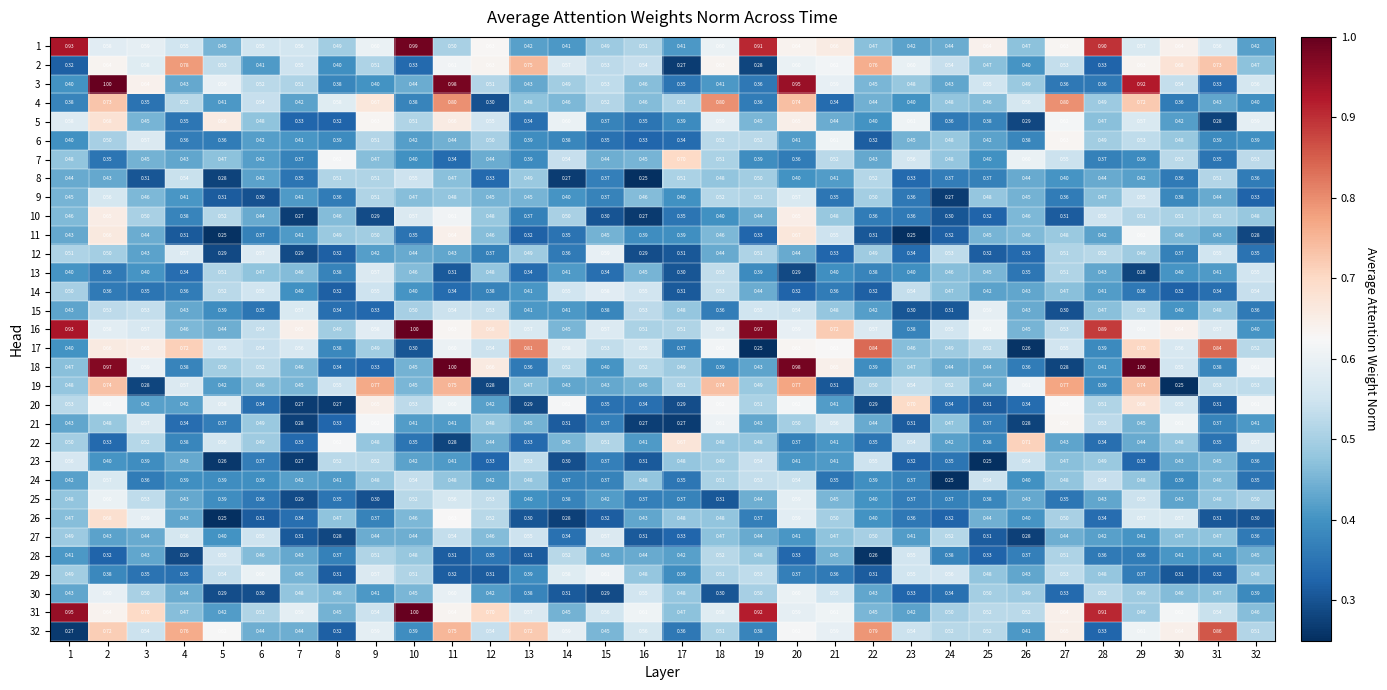

Which series has the largest total across all categories?

16